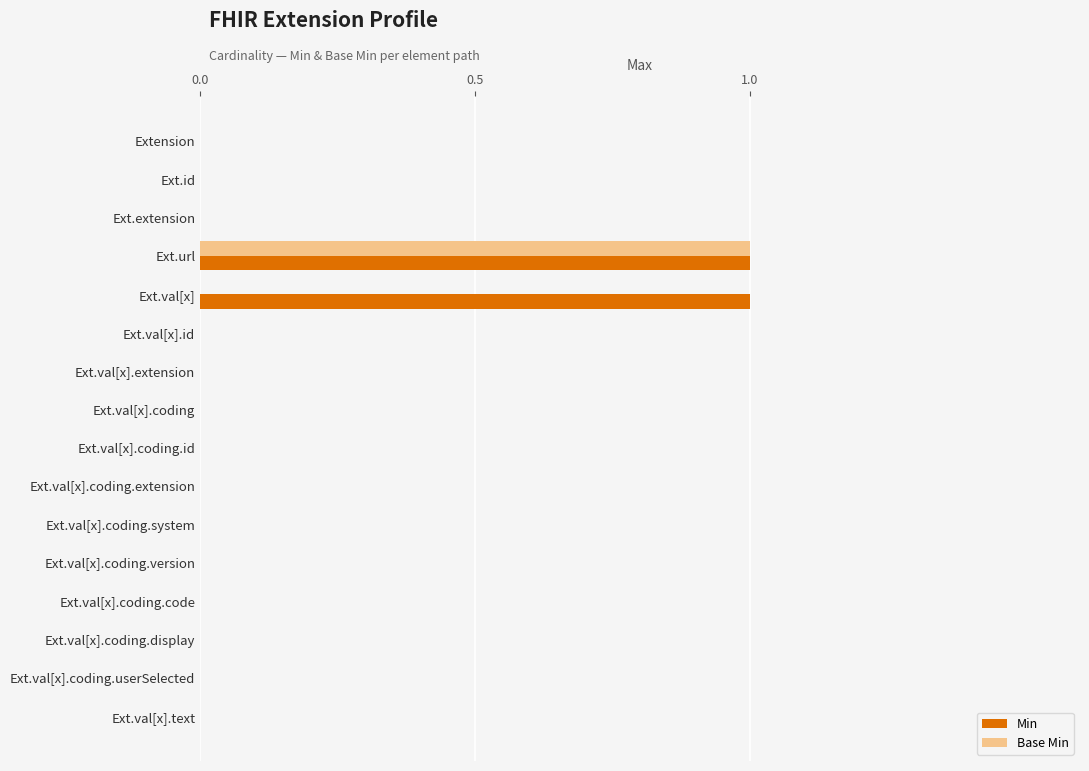

The value of Min at Ext.val[x].coding.userSelected is 0. True or false?

True